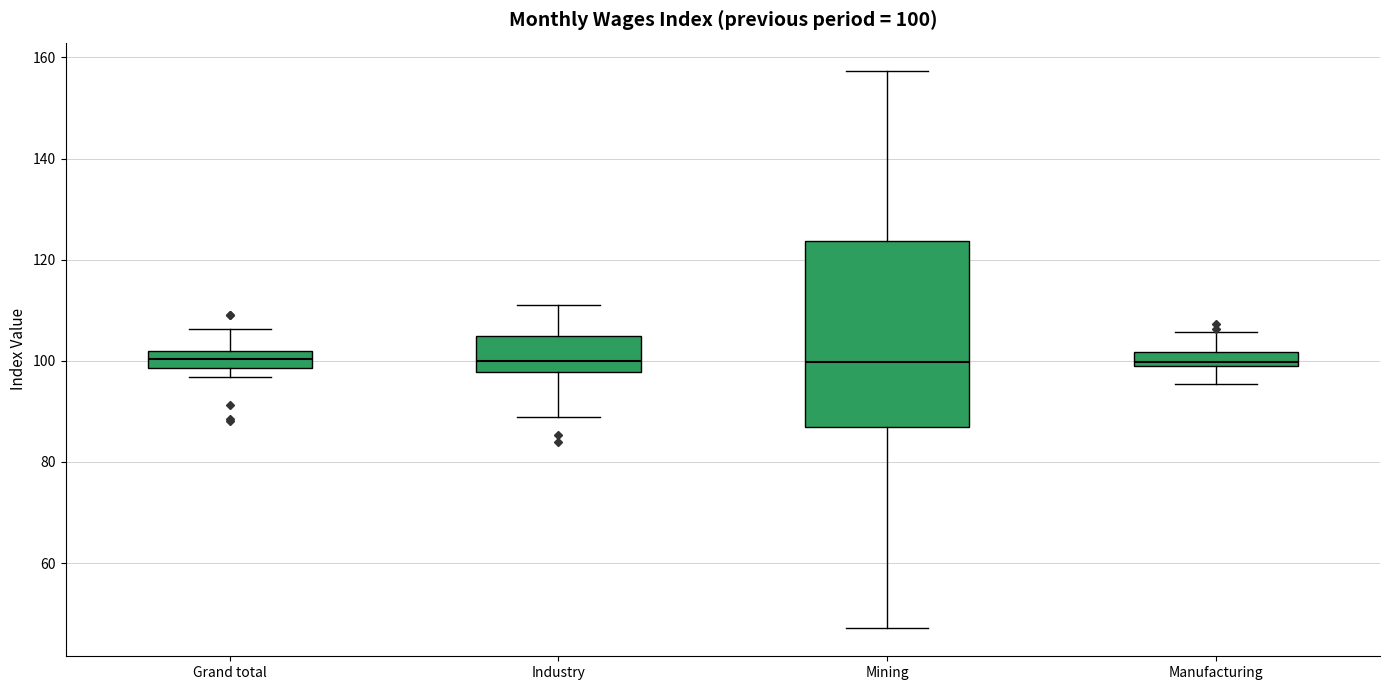

Which box is the tallest, from its lower edge to its upper edge?

Mining